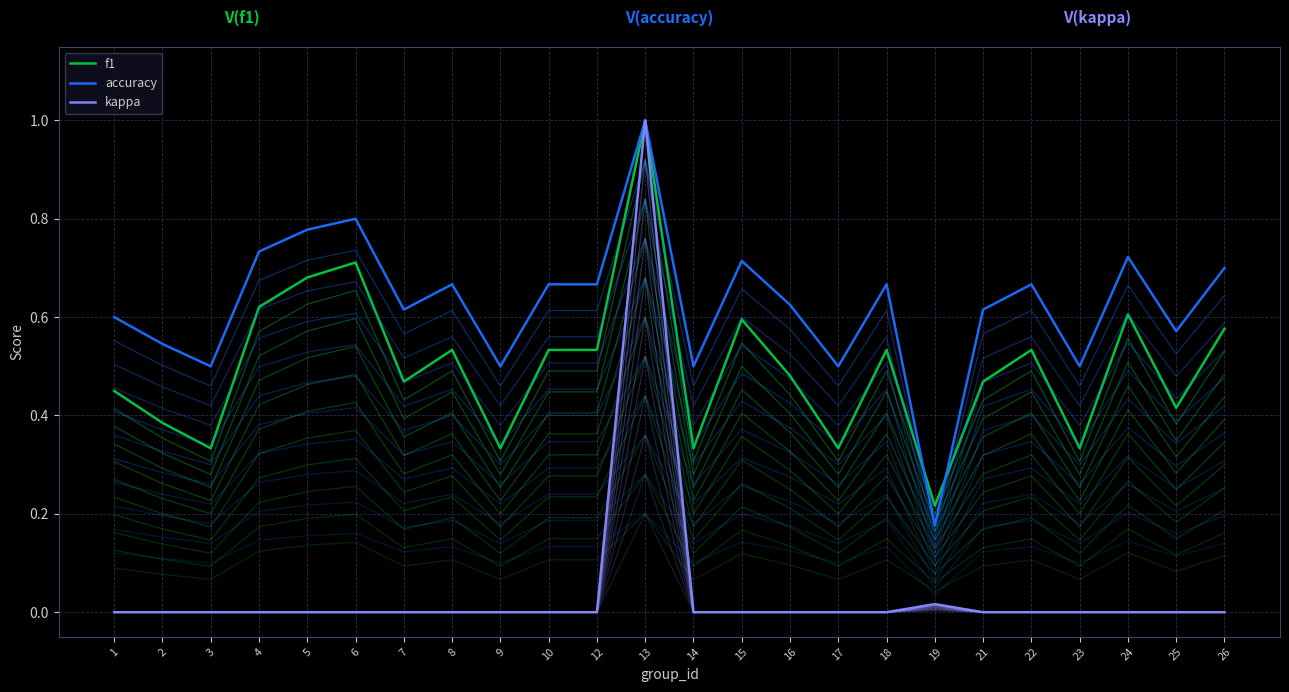

Reading right to left, what are all the values shown in this chart?

f1: 0.6	0.4	0.6	0.3	0.5	0.5	0.2	0.5	0.3	0.5	0.6	0.3	1.0	0.5	0.5	0.3	0.5	0.5	0.7	0.7	0.6	0.3	0.4	0.5
accuracy: 0.7	0.6	0.7	0.5	0.7	0.6	0.2	0.7	0.5	0.6	0.7	0.5	1.0	0.7	0.7	0.5	0.7	0.6	0.8	0.8	0.7	0.5	0.5	0.6
kappa: 0.0	0.0	0.0	0.0	0.0	0.0	0.0	0.0	0.0	0.0	0.0	0.0	1.0	0.0	0.0	0.0	0.0	0.0	0.0	0.0	0.0	0.0	0.0	0.0